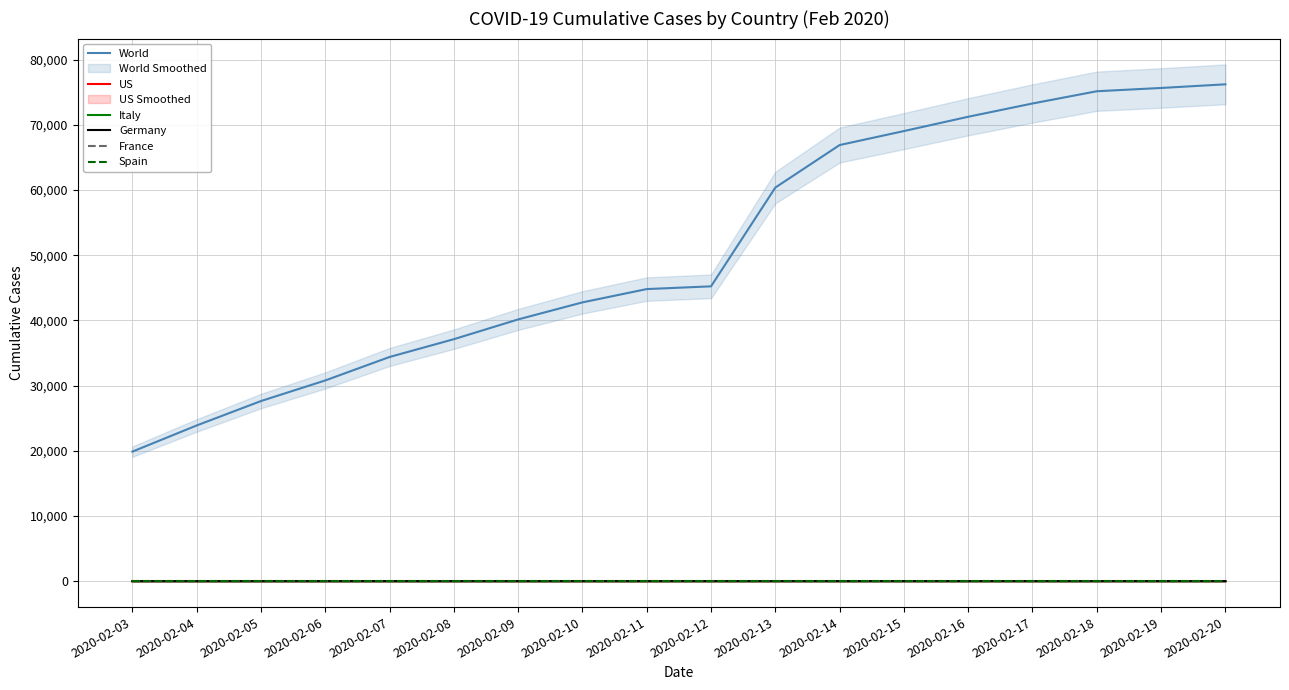

Which has a higher value, 2020-02-07 or 2020-02-20?

2020-02-20